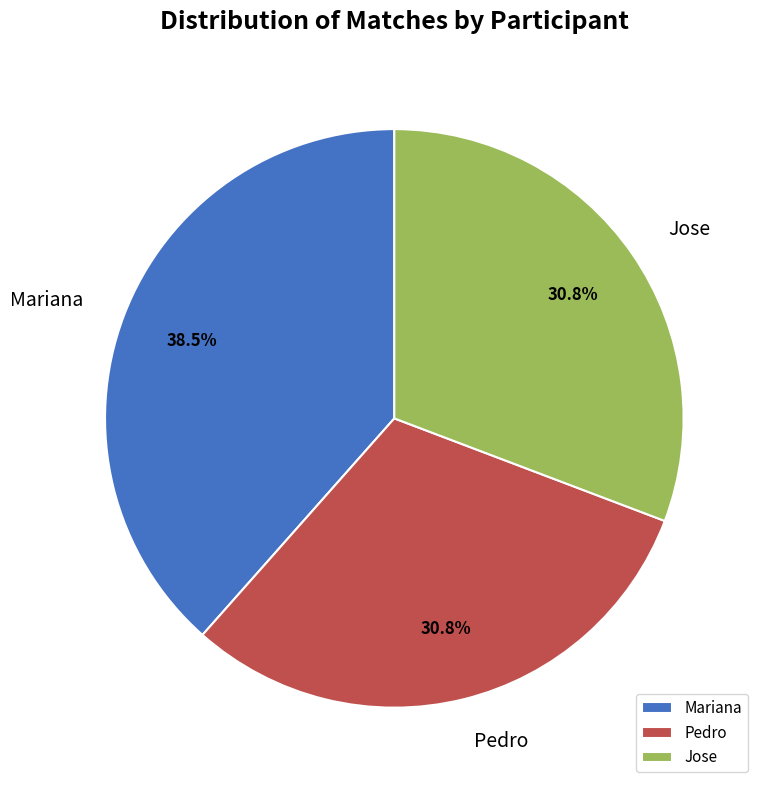

Is there a majority slice in this chart?

No